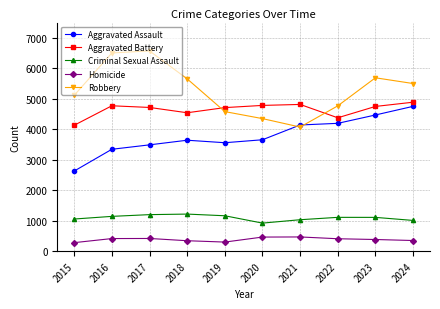

At which category does Aggravated Assault reach its first local peak?

2018